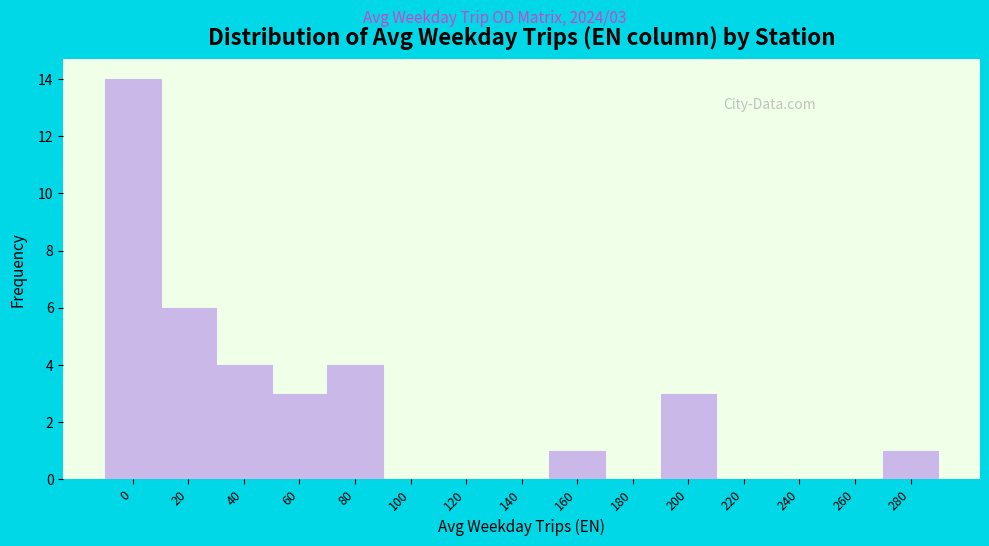

Reading right to left, list all the values displayed in this chart.

280=1	260=0	240=0	220=0	200=3	180=0	160=1	140=0	120=0	100=0	80=4	60=3	40=4	20=6	0=14